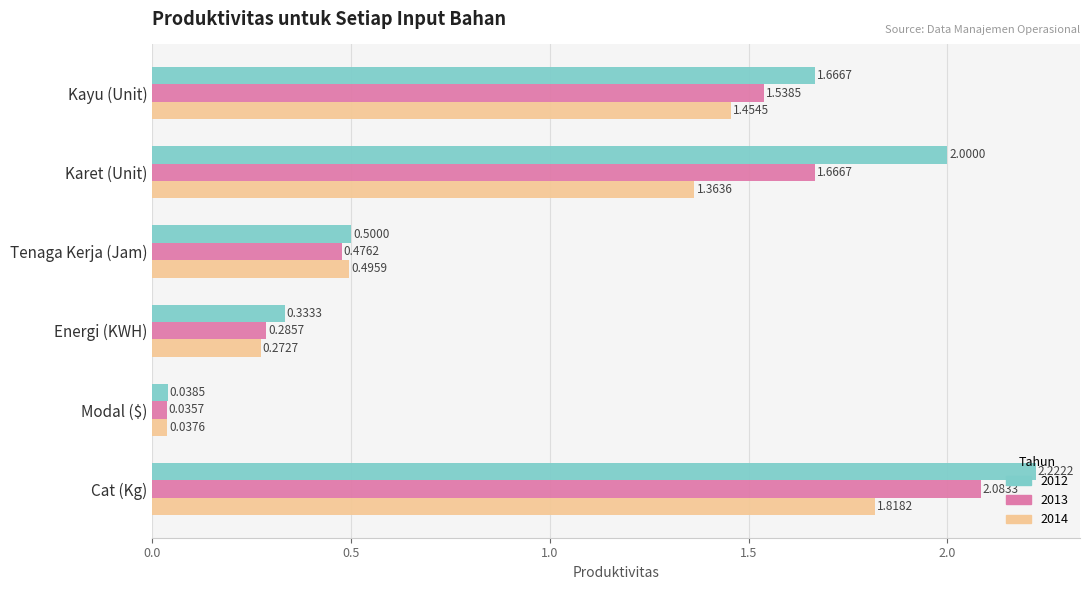

At which category is the sum across all series the highest?

Cat (Kg)